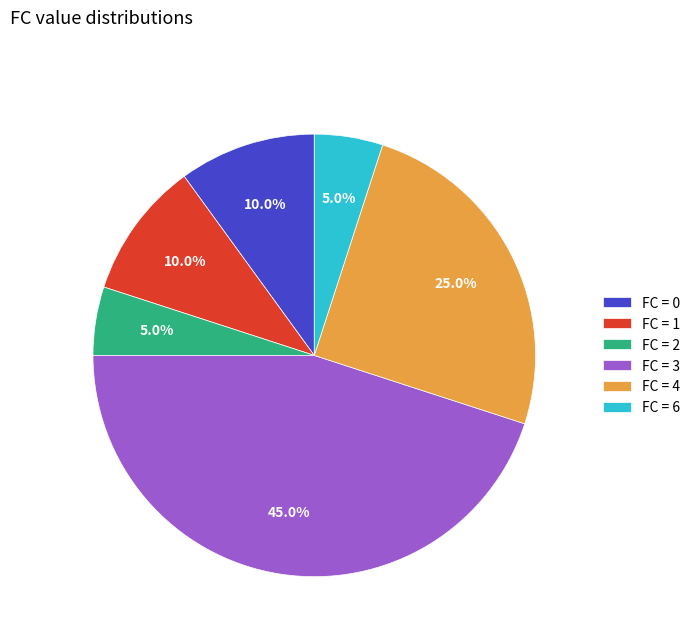

Which slice is the largest?

FC = 3